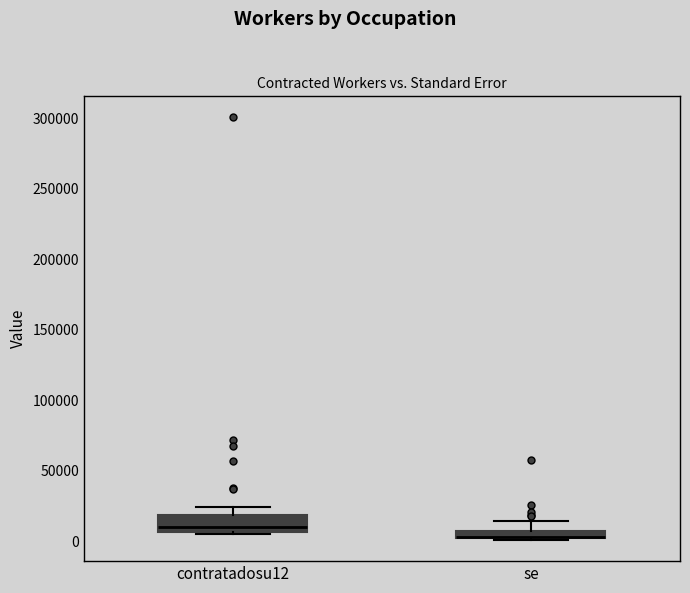

Where does the upper whisker of the box for se end on the y-axis? The values are not printed on the chart, so give them approximately, as read against the axis.

15000